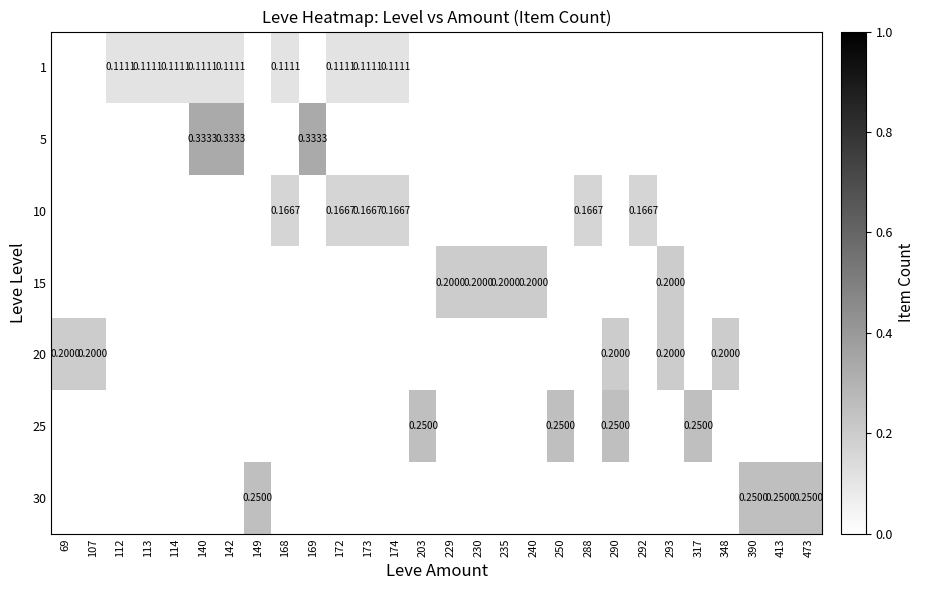

Is it true that 15 equals 0.0 at 203?

True